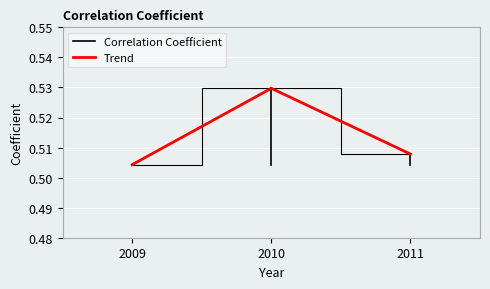

What is the value of the 2nd point from the left?

0.5